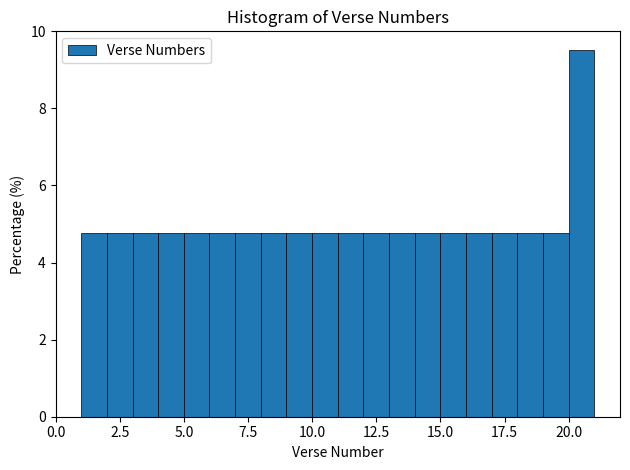

Read against the x-axis, roughly where is the centre of the tallest bar?

20.5